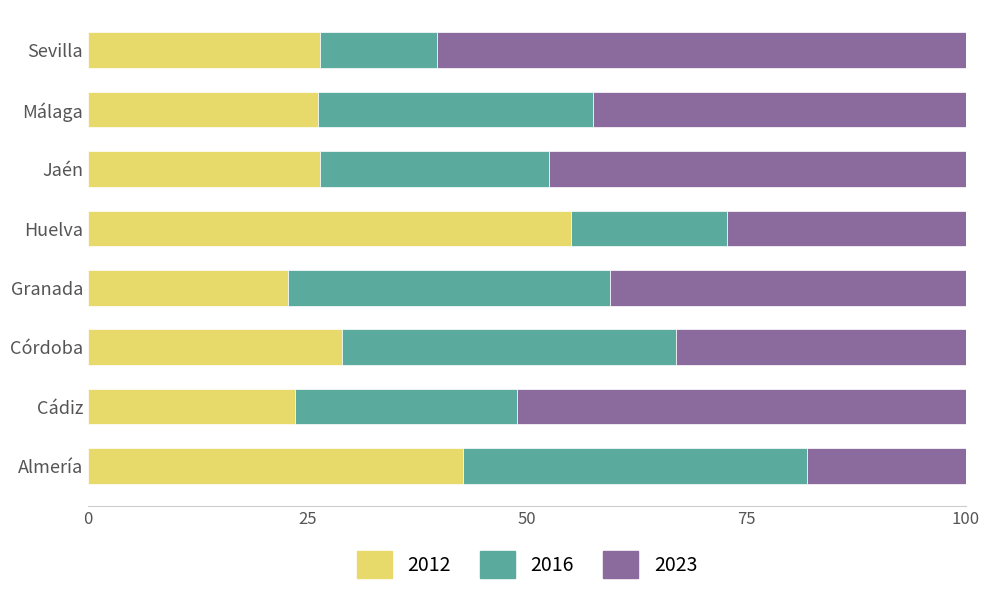

What is the total value across all series at Sevilla?

100.0